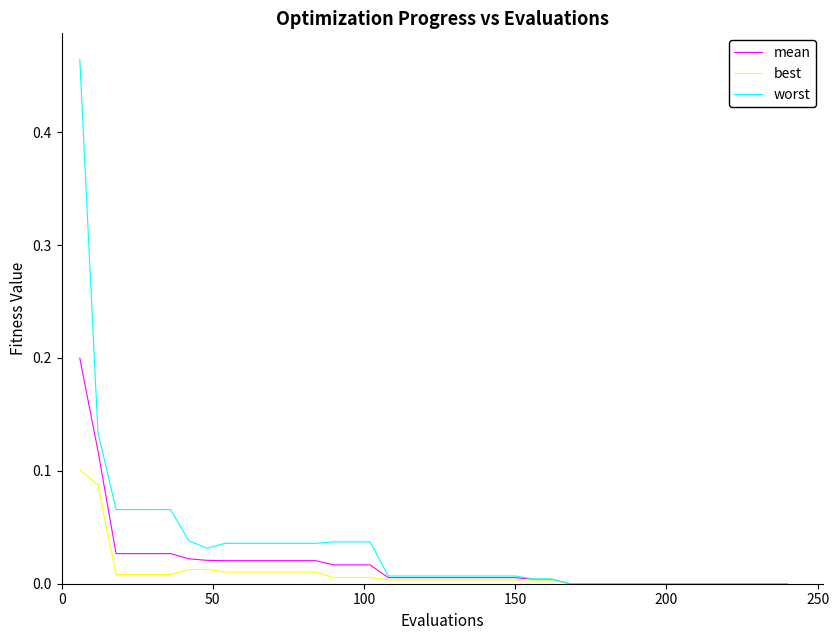

Rank the series by their maximum value, from highest to lowest.

worst, mean, best